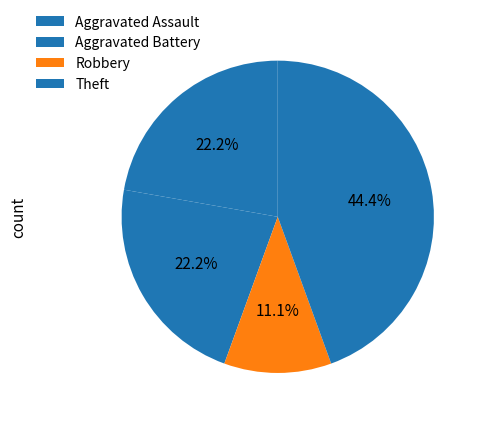

Count the number of slices in the pie.

4